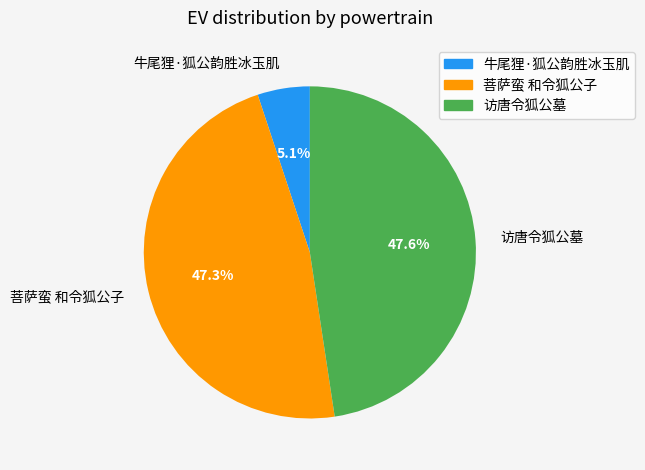

Count the number of slices in the pie.

3